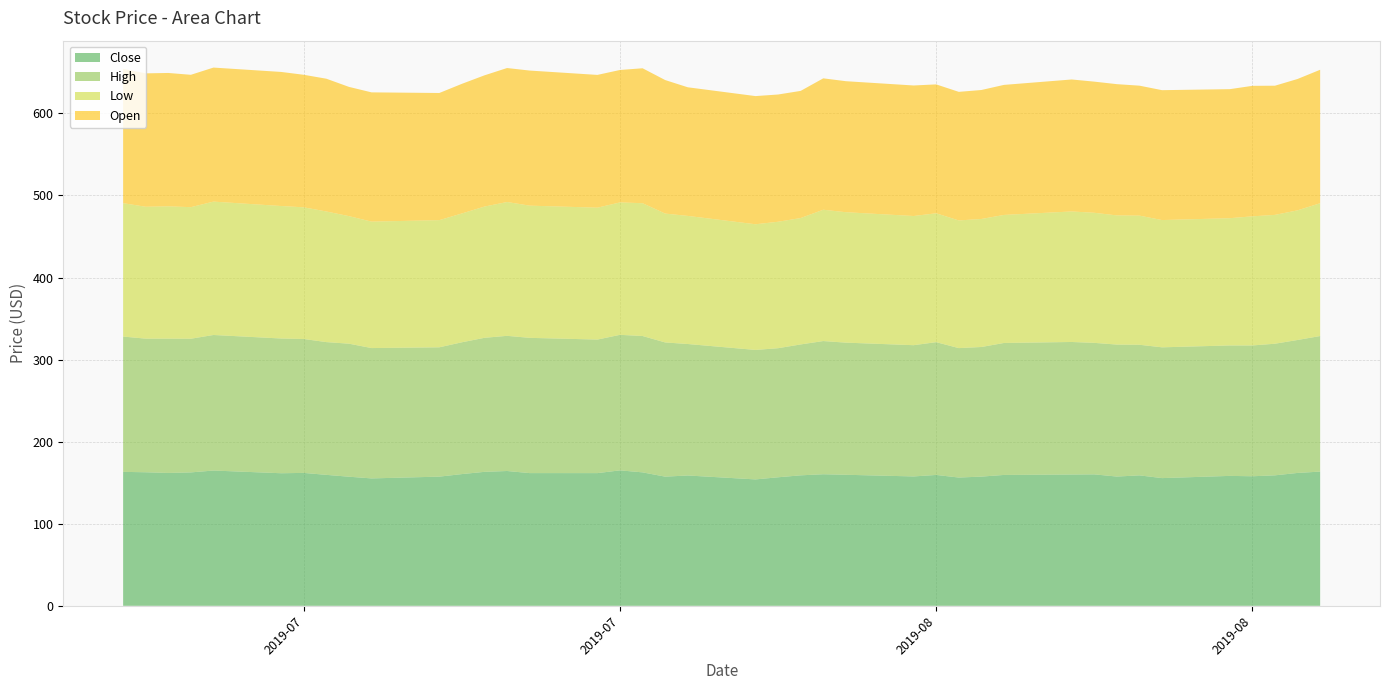

Reading left to right, list all the values displayed in this chart.

Close: 163.2	162.7	161.9	162.6	164.8	161.6	162.0	159.6	157.3	155.2	157.4	160.5	163.2	164.3	161.7	161.7	165.1	162.6	157.4	158.8	154.0	156.6	159.0	160.3	159.7	157.7	159.5	156.3	157.4	159.5	160.0	160.2	157.5	159.0	155.6	158.3	157.9	159.0	161.9	163.6
High: 164.9	162.8	163.6	162.9	165.2	164.2	163.2	161.8	162.1	158.8	157.6	160.6	163.3	164.7	164.8	162.7	165.1	166.1	163.5	160.2	157.8	157.3	159.5	162.3	161.0	159.9	161.8	157.7	157.9	160.8	161.5	160.2	160.8	159.1	159.4	158.9	159.4	160.4	162.0	165.2
Low: 162.5	160.7	161.2	160.3	162.5	161.4	160.4	159.2	155.4	154.1	154.9	157.0	159.9	163.1	161.1	160.7	161.4	161.8	157.0	156.1	153.1	154.1	154.0	160.0	158.9	157.4	157.0	155.6	156.0	156.0	159.0	158.5	157.4	157.4	155.1	155.1	157.3	157.0	158.0	161.8
Open: 163.7	162.5	162.5	161.3	163.3	163.4	161.5	161.8	157.5	157.5	154.9	157.9	159.9	163.2	164.6	161.8	161.4	164.4	162.7	156.7	156.2	155.1	154.9	160.1	159.6	159.1	157.0	156.7	157.1	158.4	160.8	159.8	159.9	158.4	158.3	157.2	159.0	157.4	160.1	162.6